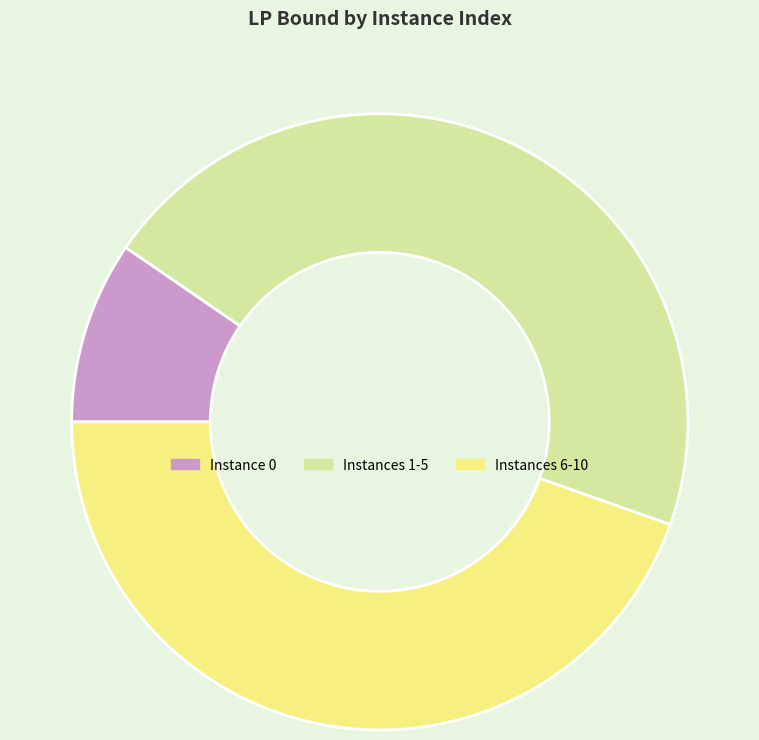

Which has a higher value, Instances 6-10 or Instance 0?

Instances 6-10